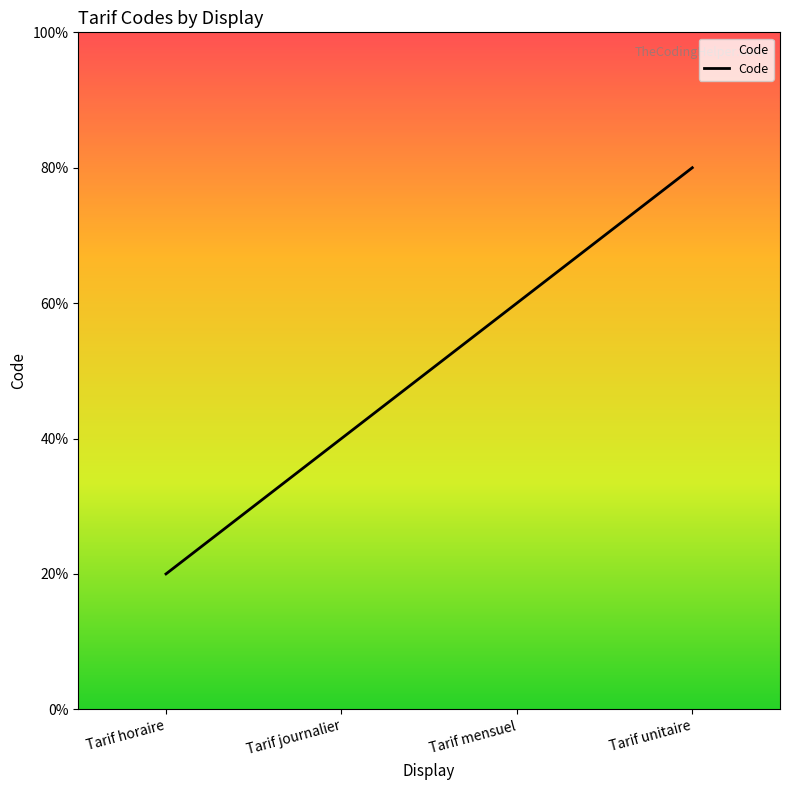

What position from the left is Tarif journalier?

2